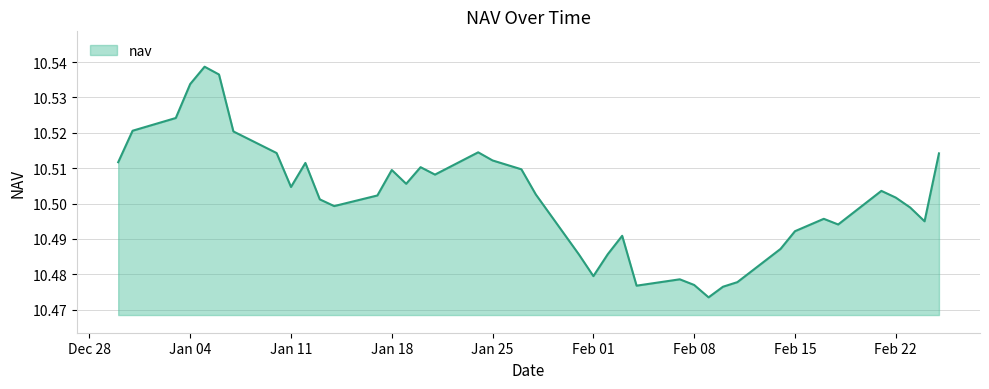

Is this an area chart (filled region under the line)?

Yes